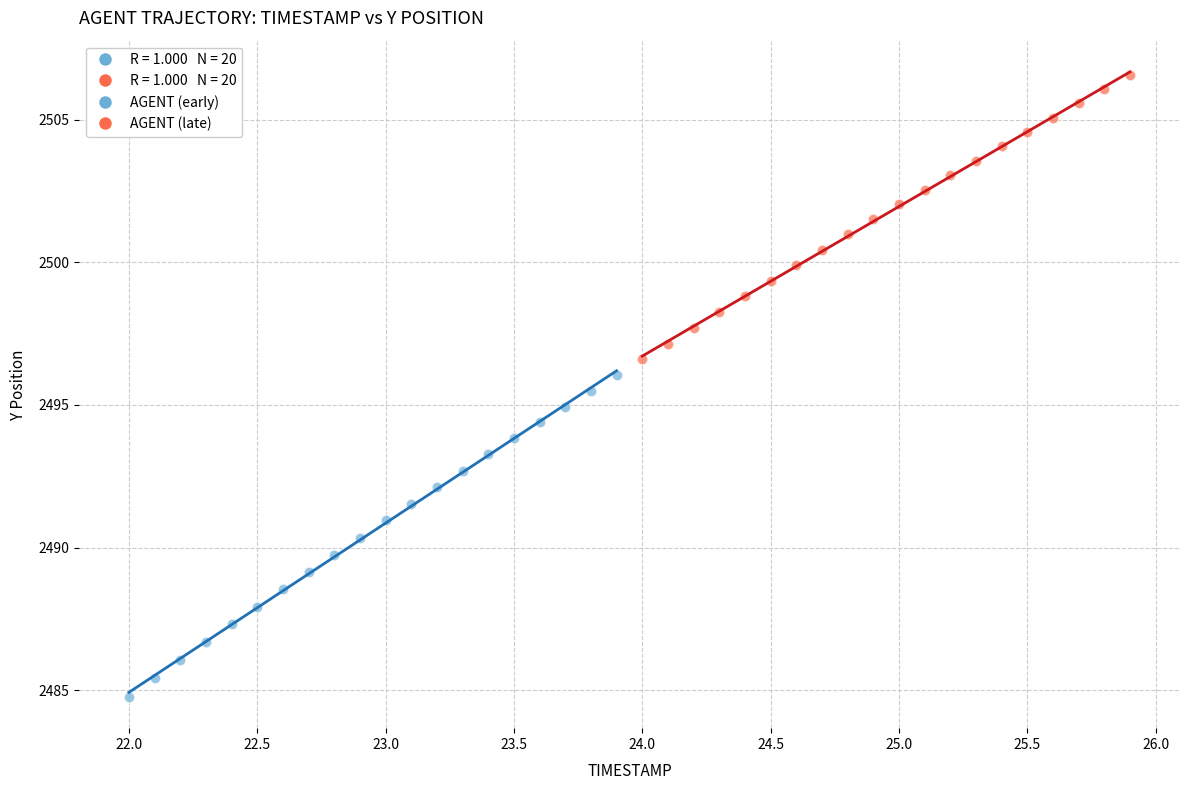

Which series has the largest Y range (max minus min)?

AGENT (early)